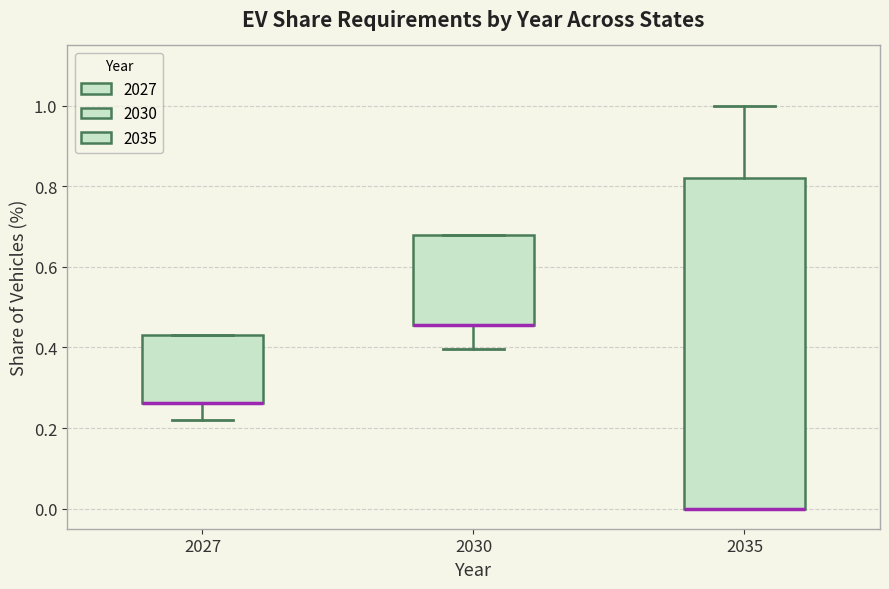

Comparing the boxes themselves (not the whiskers), which one is the tallest?

2035